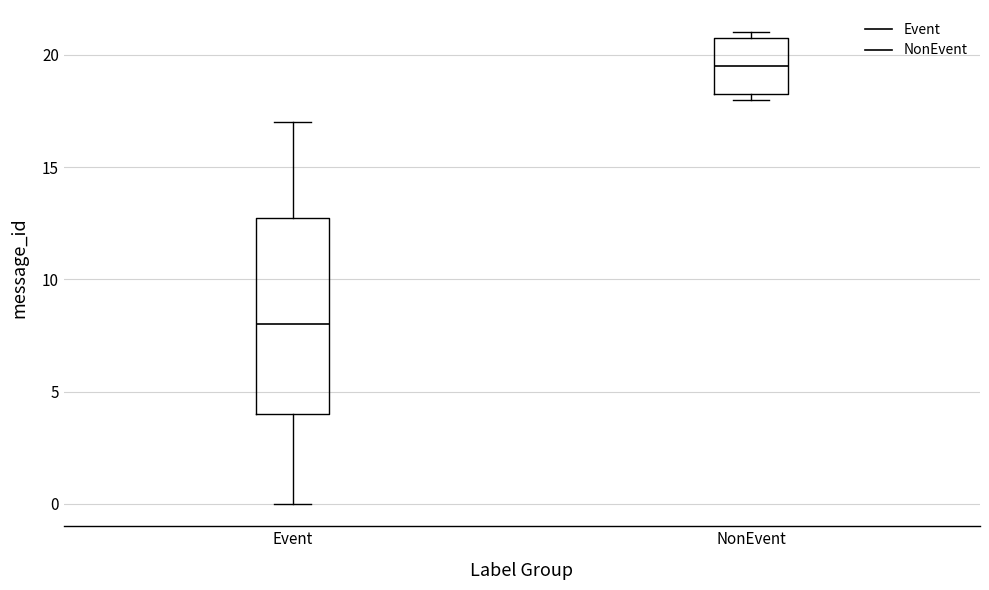

Which box has the lowest median line?

Event